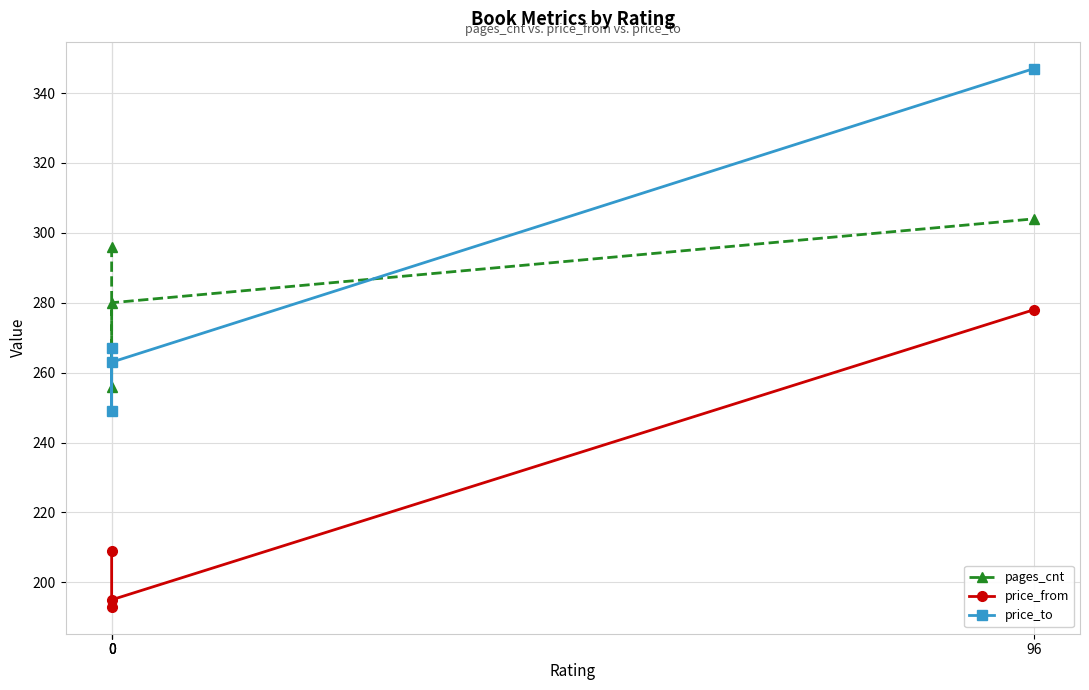

Which series has the largest range (max minus min)?

price_to